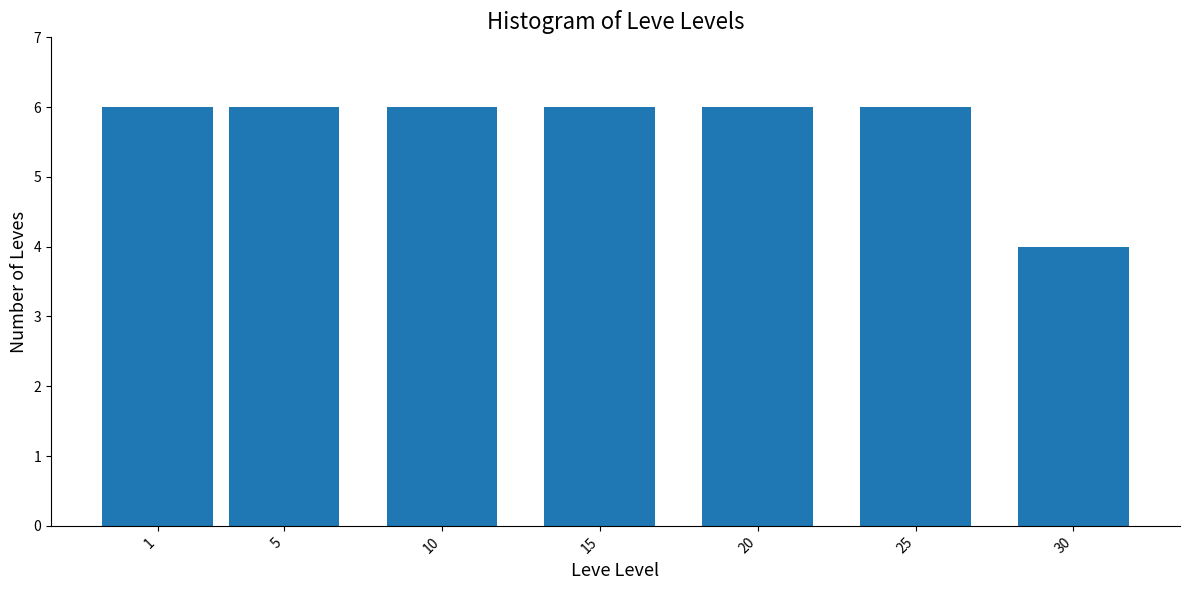

Reading left to right, extract all data points from this chart.

1=6	5=6	10=6	15=6	20=6	25=6	30=4